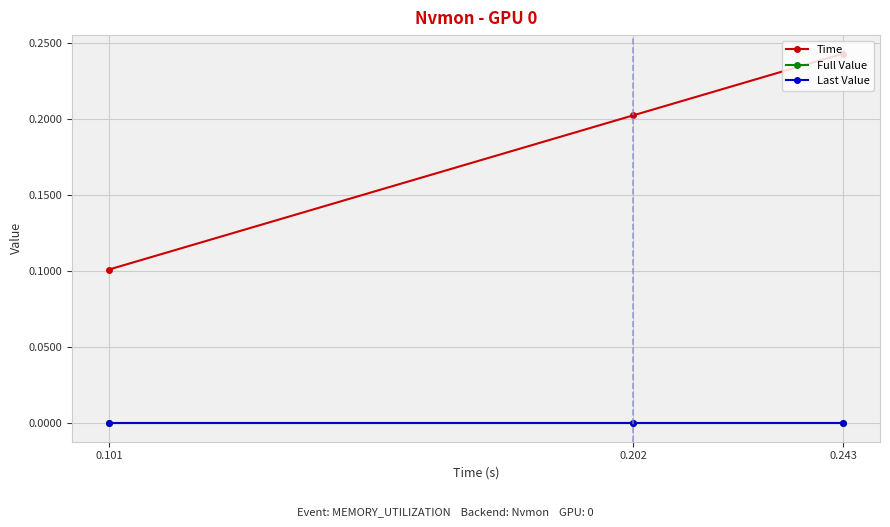

Is it true that Time equals 0.2 at 0.202?

True